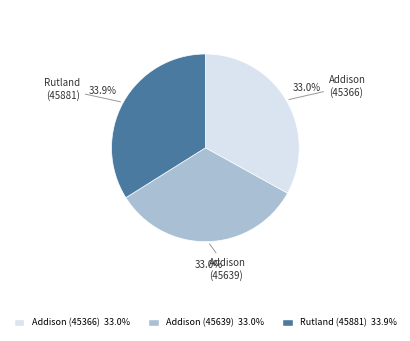

Is there a majority slice in this chart?

No